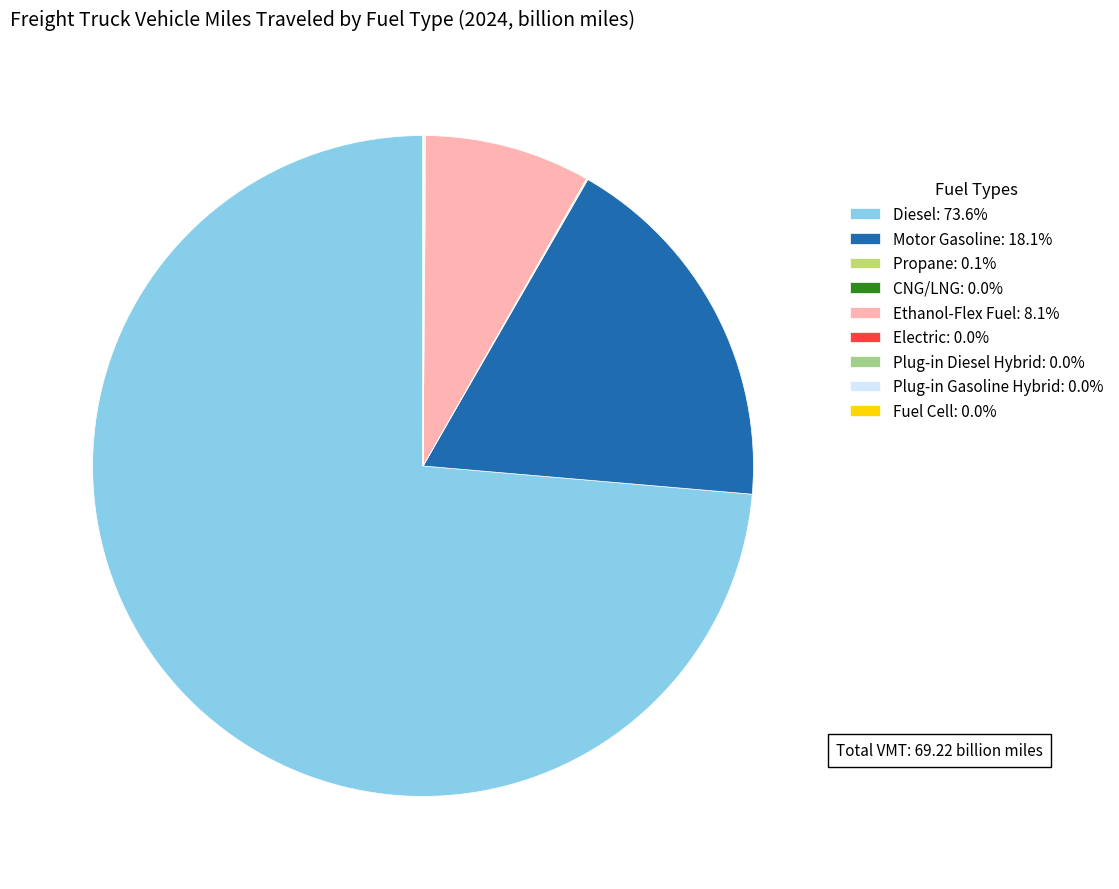

Does Diesel: 73.6% account for over 50% of the chart?

Yes